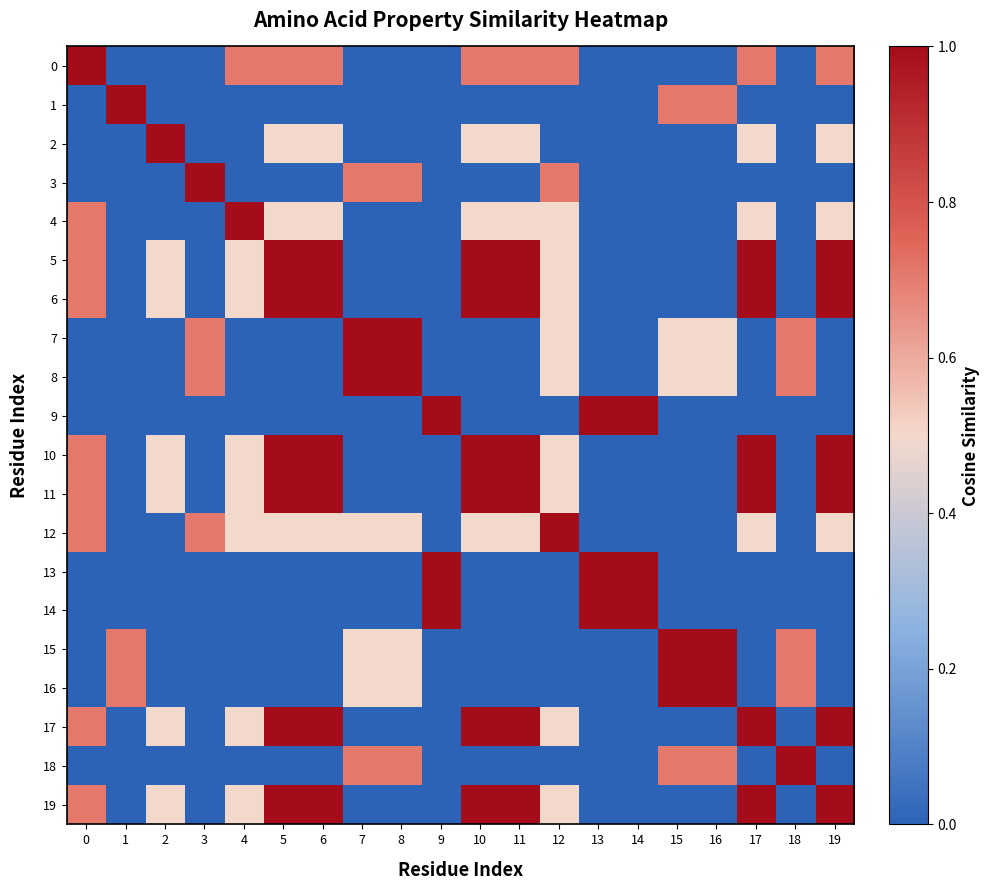

How many series are shown in this chart?

20